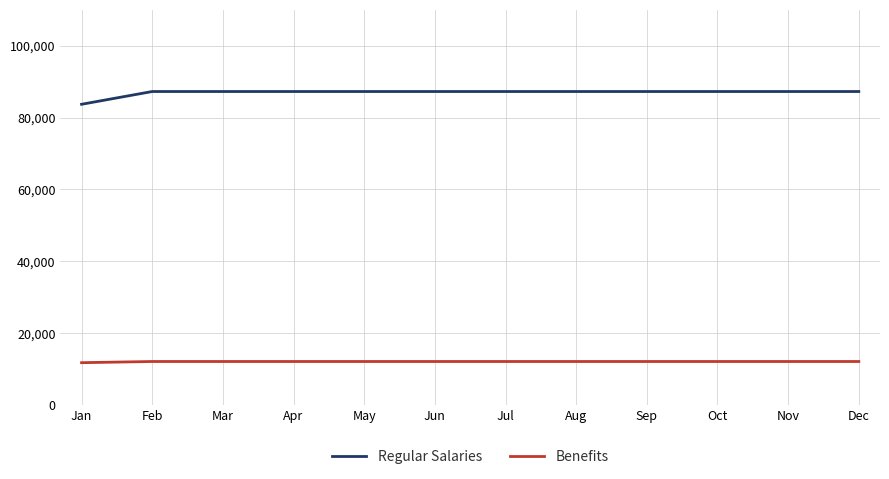

What are all the series names shown in the legend?

Regular Salaries, Benefits